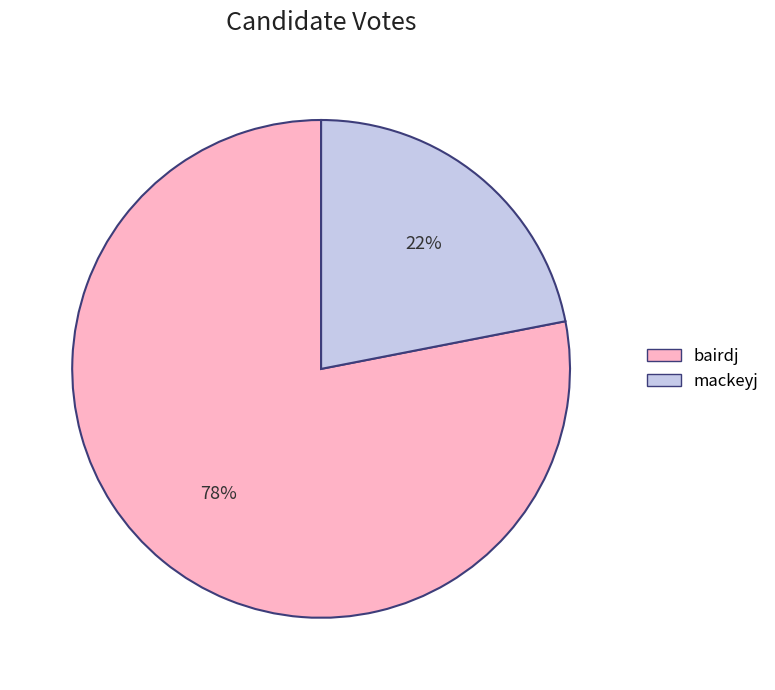

Which has a higher value, bairdj or mackeyj?

bairdj